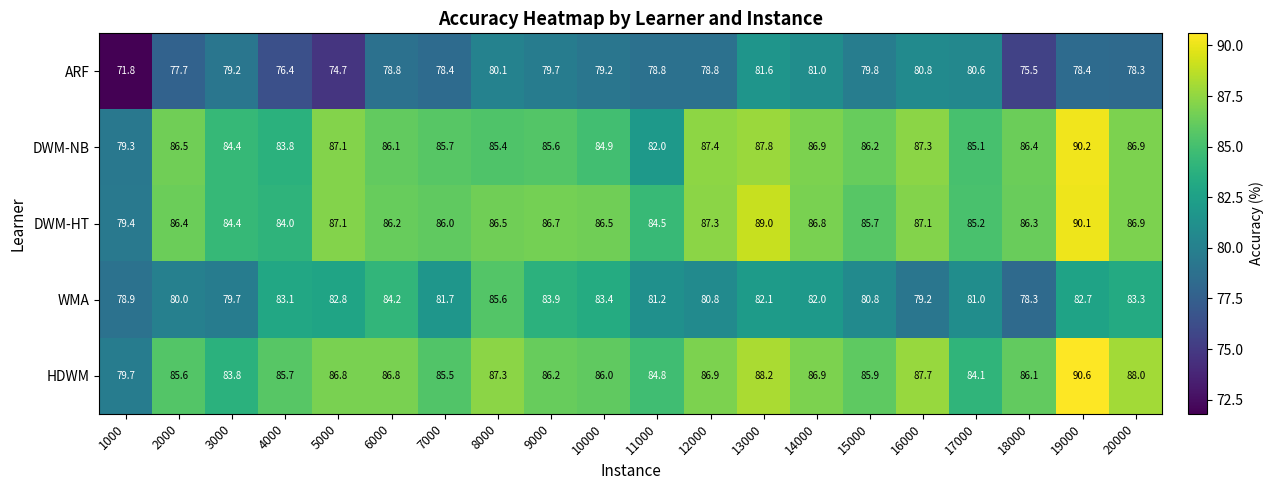

True or false: DWM-HT has a value of 86.0 at 7000.

True